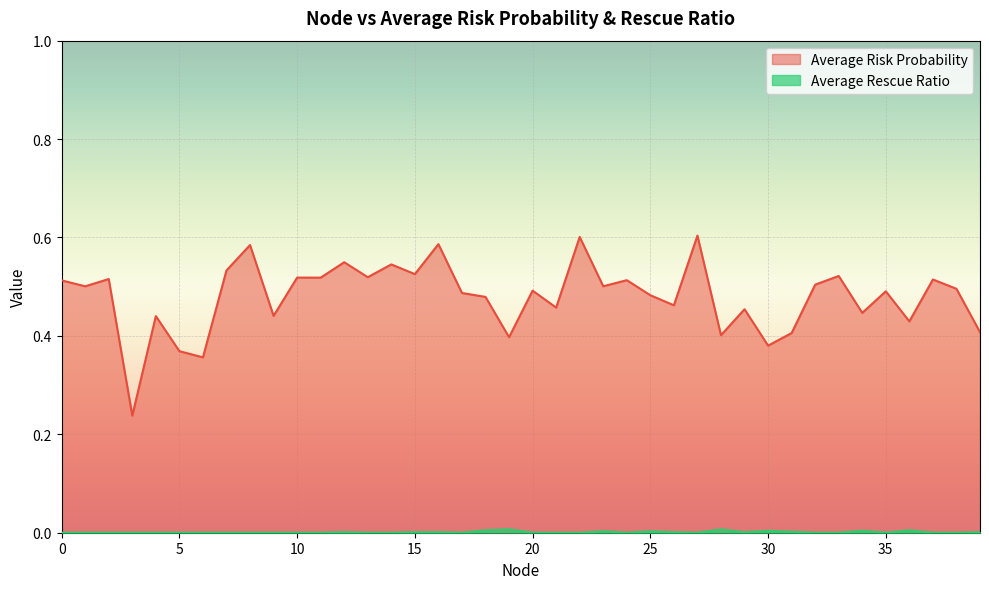

What are all the series names shown in the legend?

Average Risk Probability, Average Rescue Ratio